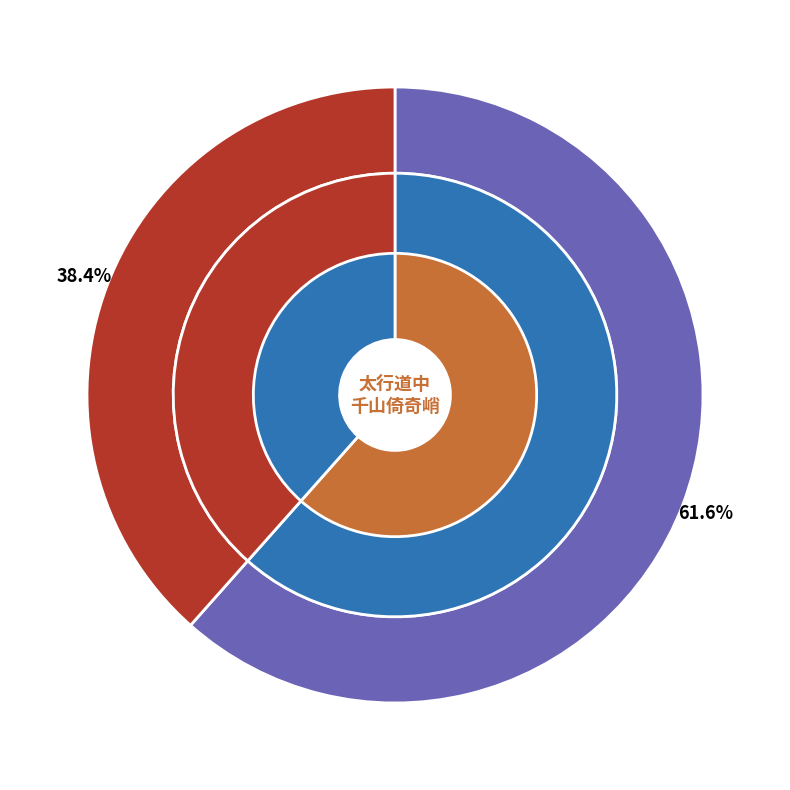

Which category accounts for the majority?

太行道中·千山倚奇峭